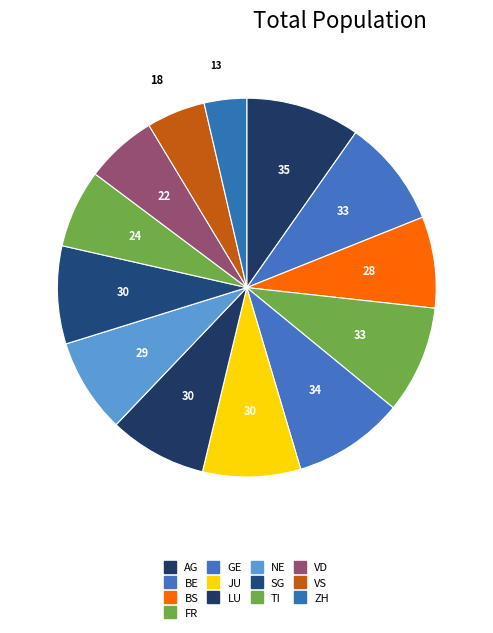

What percentage is NOT represented by AG?

90.3%